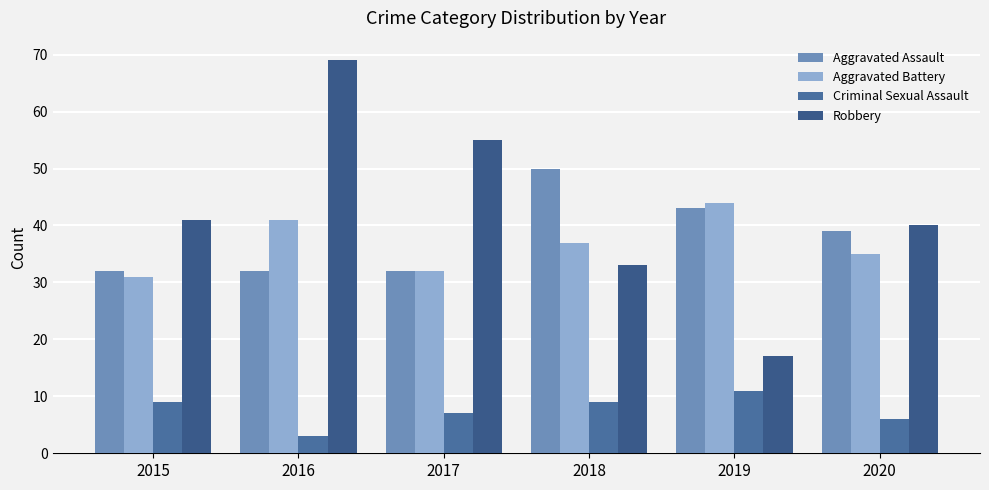

Which series has the largest total across all categories?

Robbery